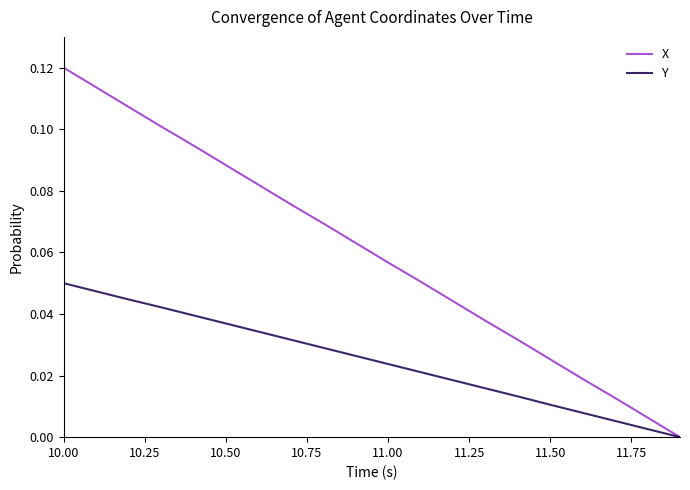

How many lines are shown in the chart?

2